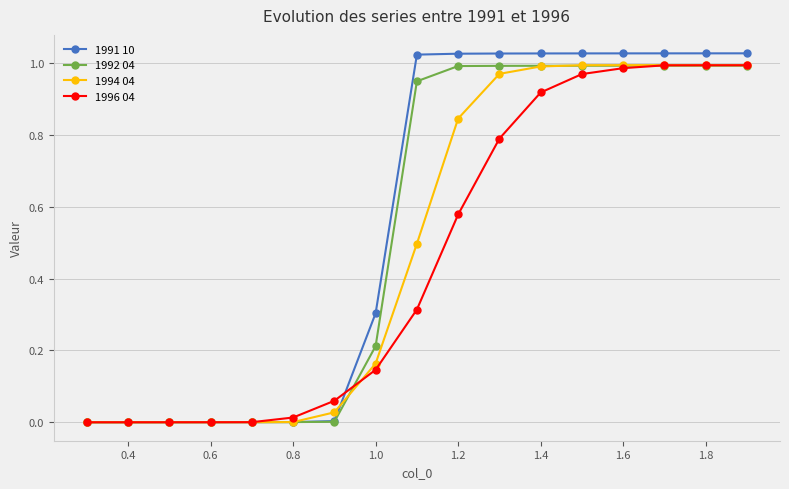

How many distinct data groups are displayed?

4